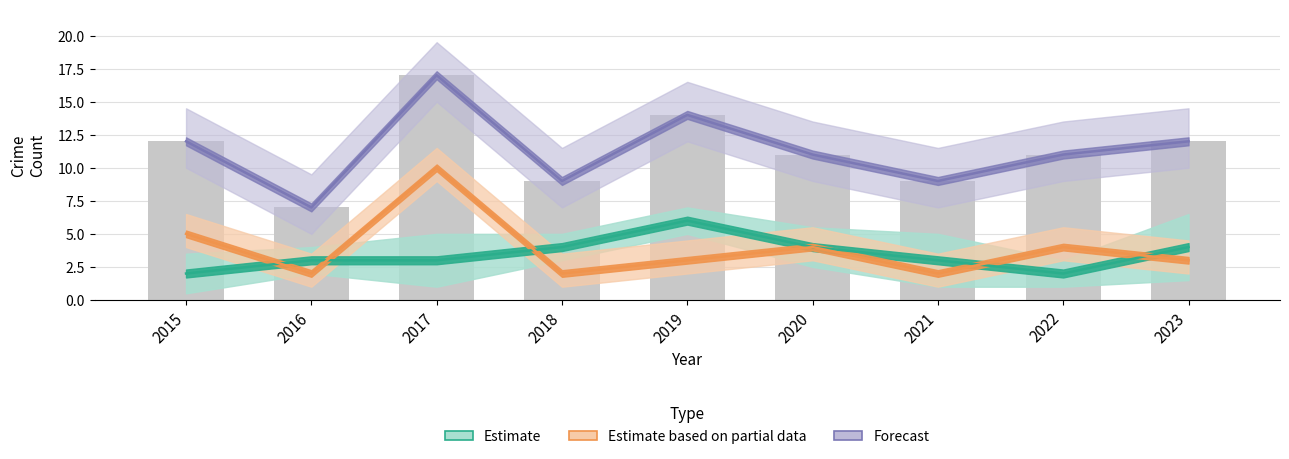

Which series has the largest total across all categories?

Forecast